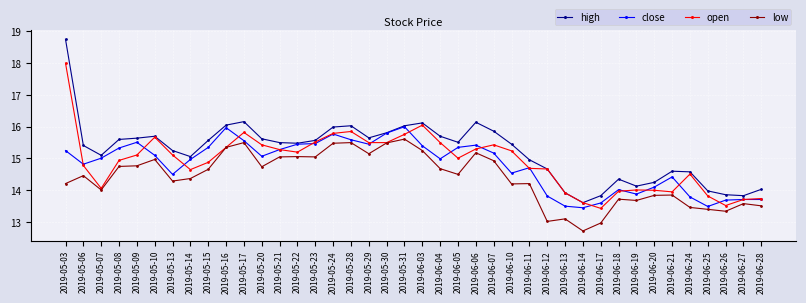

Rank the series by their maximum value, from lowest to highest.

low, close, open, high